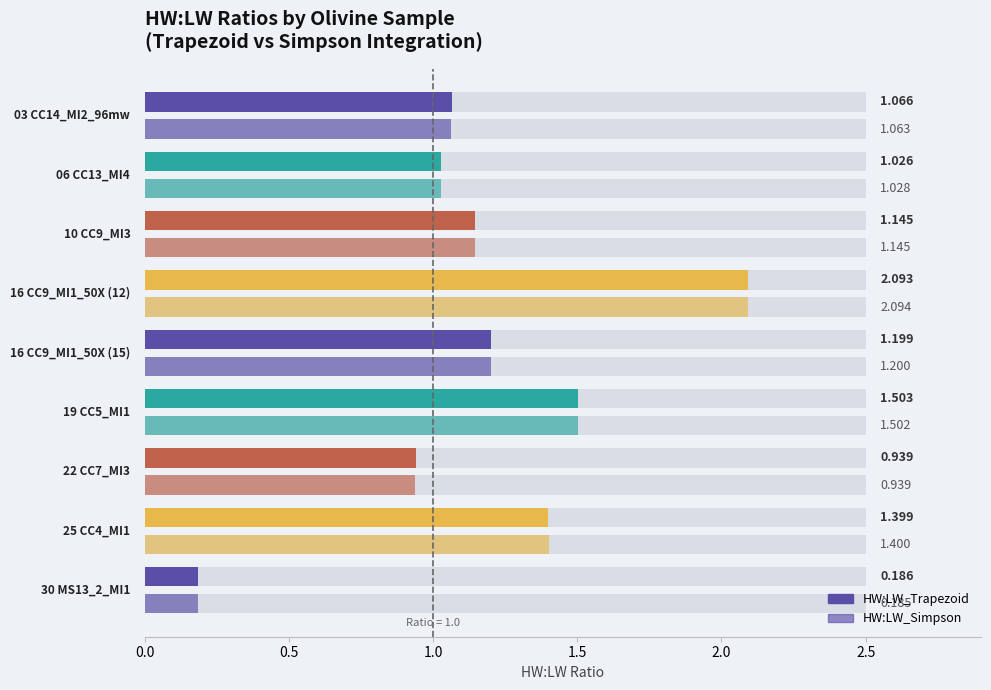

What is the difference between the HW:LW_Simpson values at 10 CC9_MI3_Ol.txt and 16 CC9_MI1_Ol_50X.txt (15)?

0.1